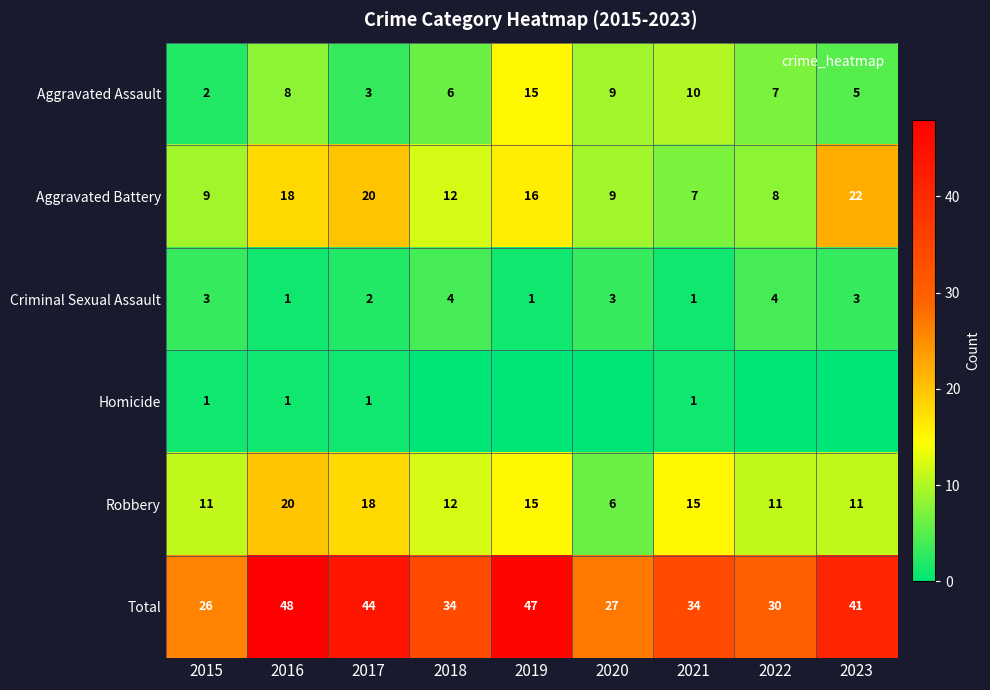

Count the number of categories in the chart.

9